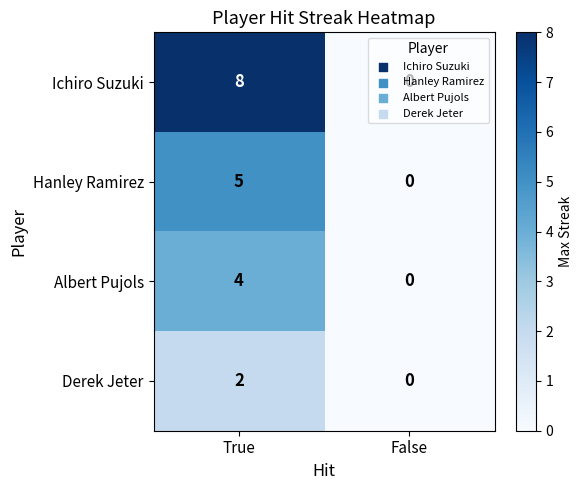

What is the difference between the highest and lowest values at True?

6